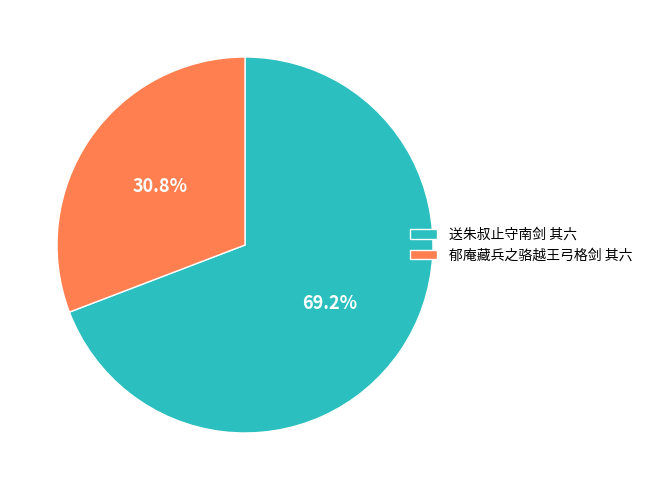

What percentage is the 郁庵藏兵之骆越王弓格剑 其六 slice, to the nearest percent?

31%